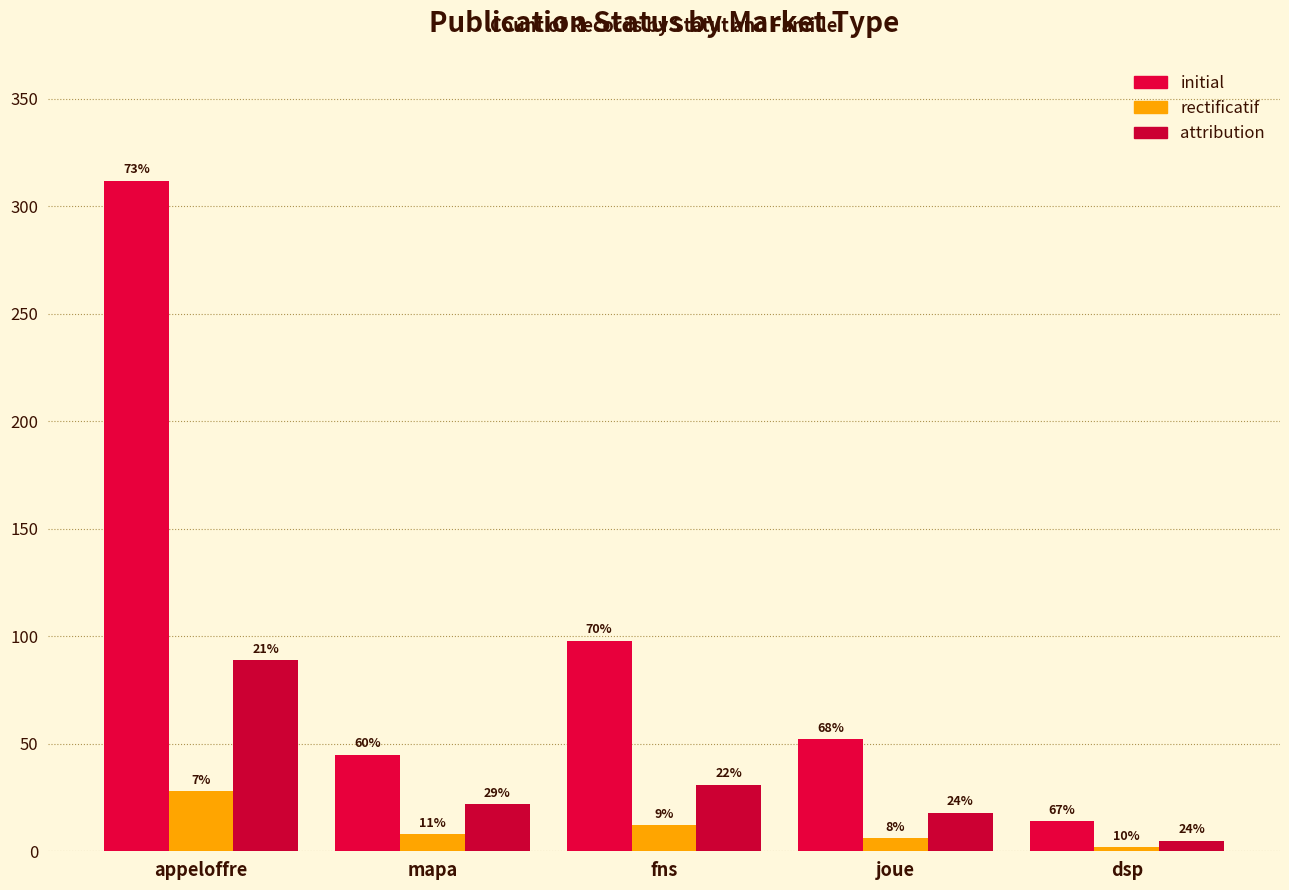

How many bars are there in each group?

3